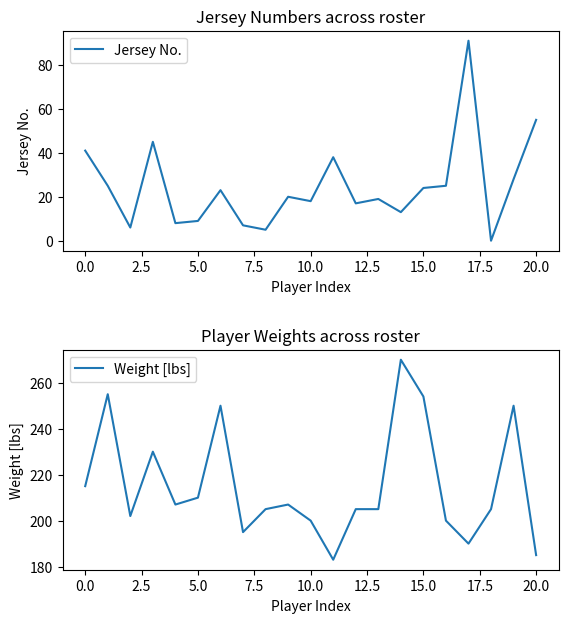

At which category is the sum across all series the highest?

14